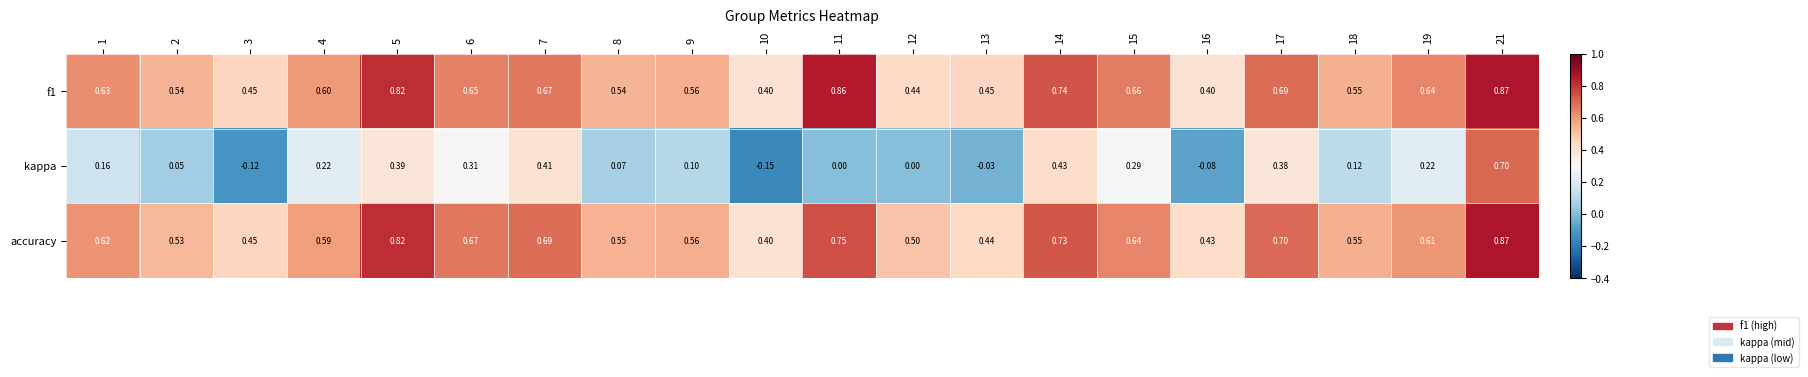

At which category is the sum across all series the highest?

21